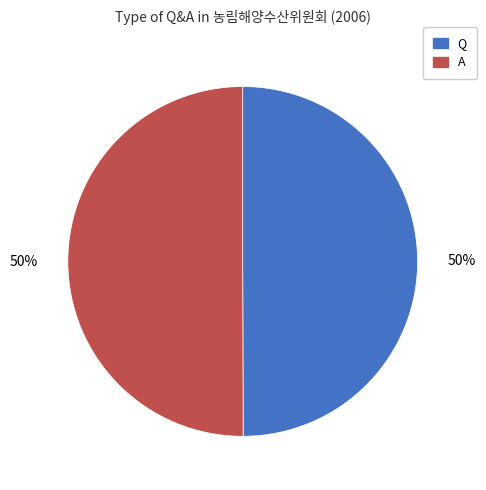

To the nearest percent, what portion does Q represent?

50%